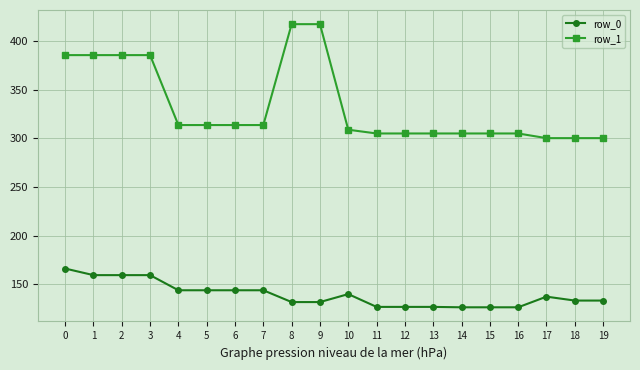

What is the sum of all row_0 values?

2786.4